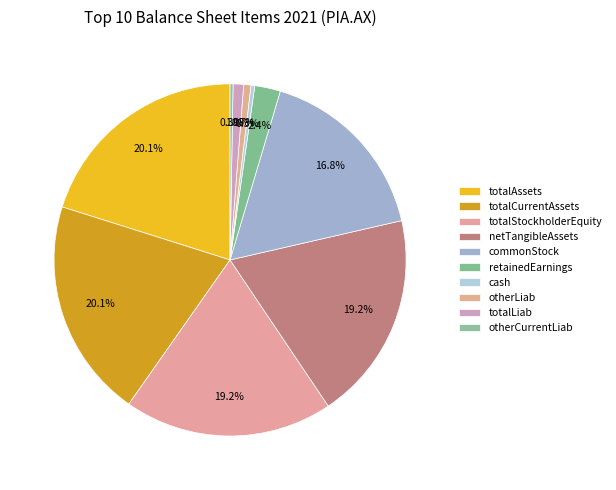

What is the change in value from netTangibleAssets to otherLiab?

-349217000